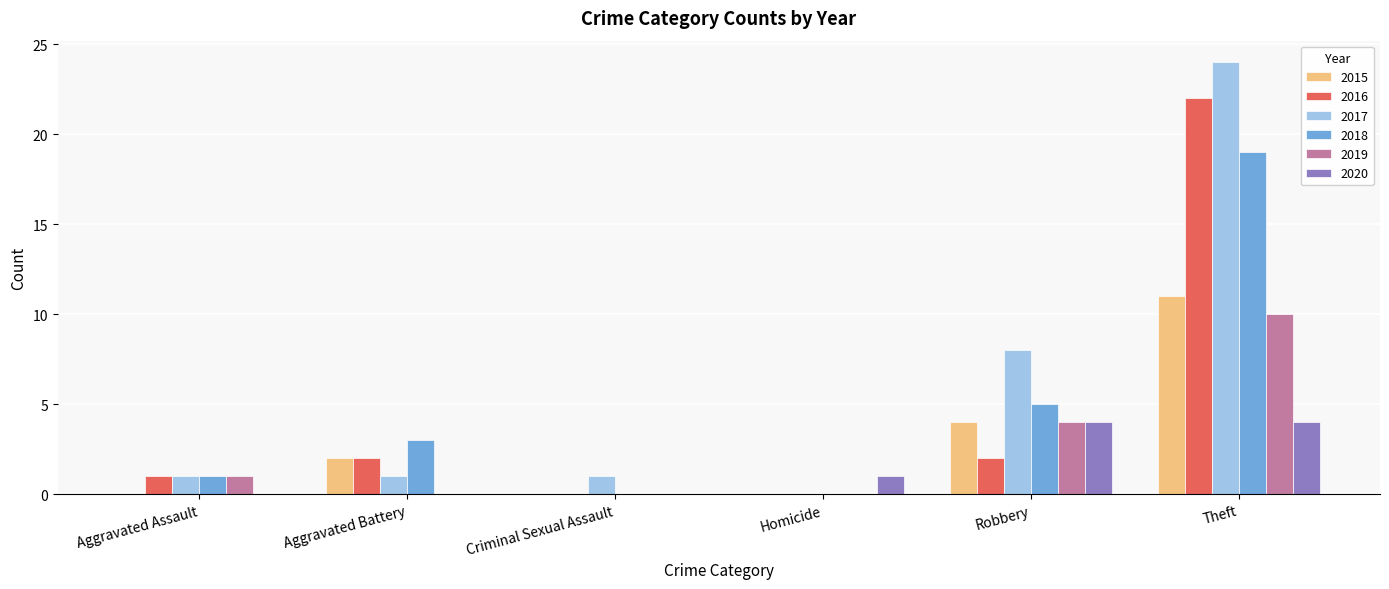

Which series has the largest range (max minus min)?

2017